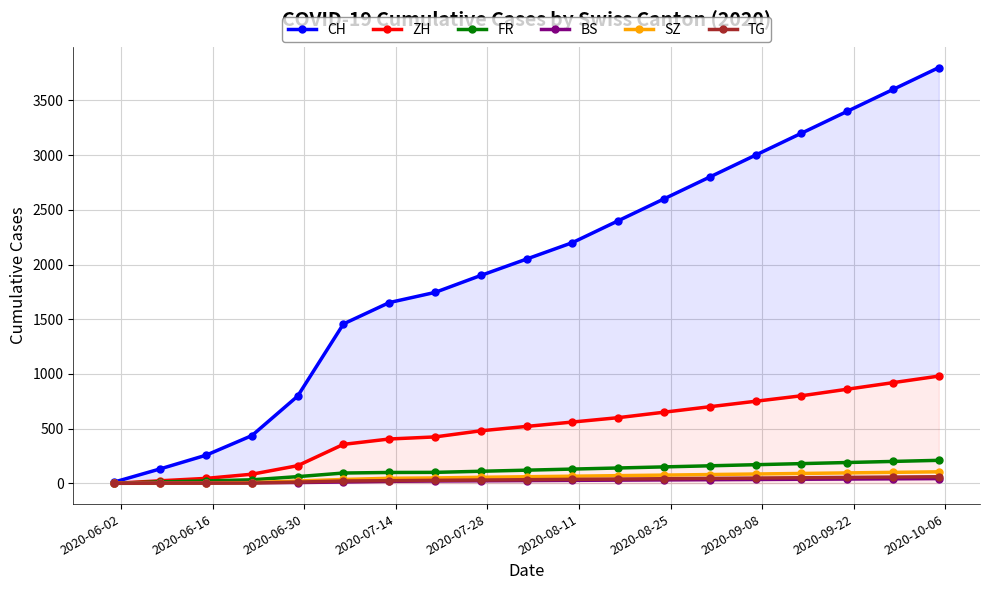

What is the maximum value for FR?

210